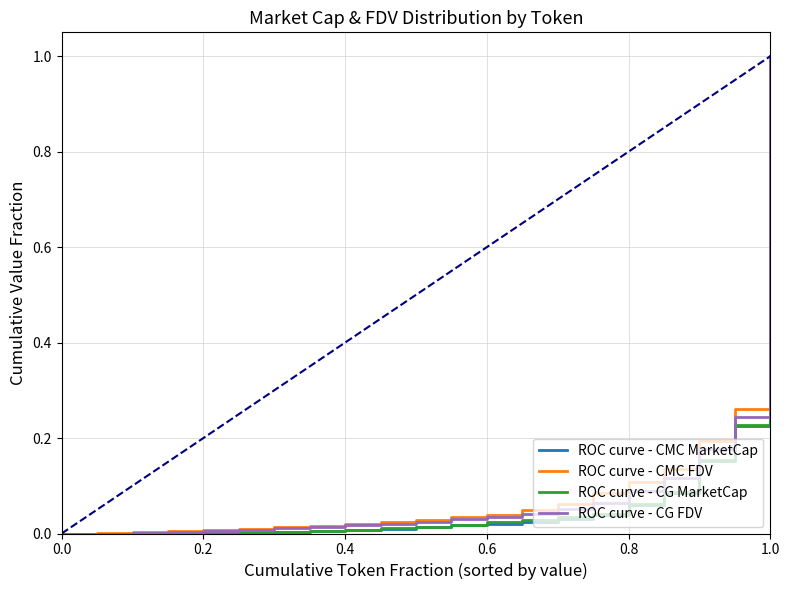

What is the maximum value shown in the chart?

1.0